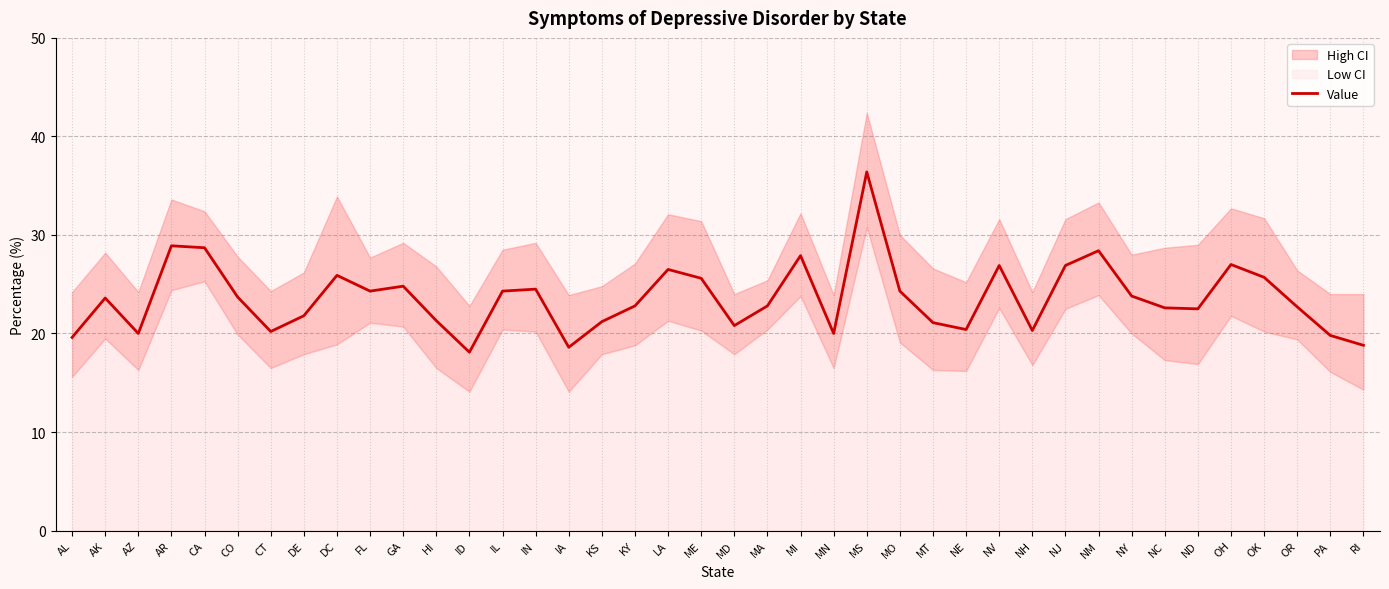

Reading right to left, what are all the values shown in this chart?

18.8	19.8	22.7	25.7	27.0	22.5	22.6	23.8	28.4	26.9	20.3	26.9	20.4	21.1	24.3	36.4	20.0	27.9	22.8	20.8	25.6	26.5	22.8	21.2	18.6	24.5	24.3	18.1	21.3	24.8	24.3	25.9	21.8	20.2	23.7	28.7	28.9	20.0	23.6	19.6